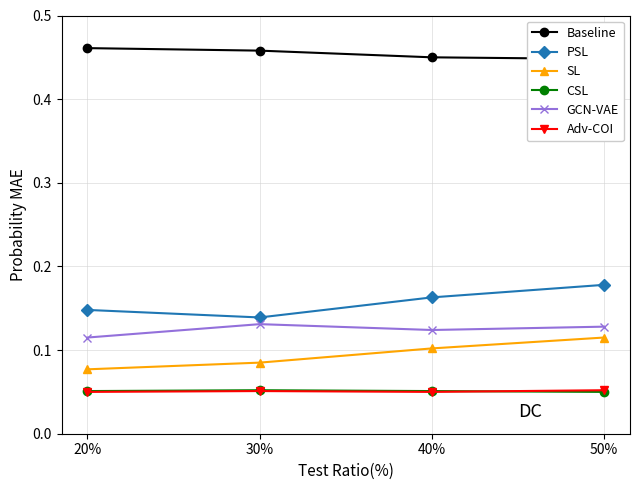

Reading left to right, transcribe all the data shown in this chart.

Baseline: 20%=0.5	30%=0.5	40%=0.5	50%=0.4
PSL: 20%=0.1	30%=0.1	40%=0.2	50%=0.2
SL: 20%=0.1	30%=0.1	40%=0.1	50%=0.1
CSL: 20%=0.1	30%=0.1	40%=0.1	50%=0.1
GCN-VAE: 20%=0.1	30%=0.1	40%=0.1	50%=0.1
Adv-COI: 20%=0.1	30%=0.1	40%=0.1	50%=0.1